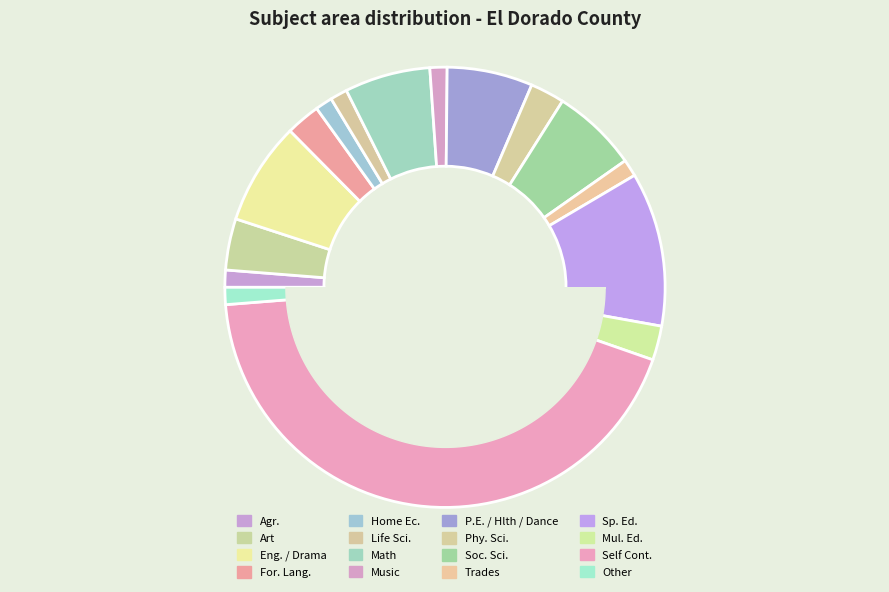

How many slices are in this pie chart?

16